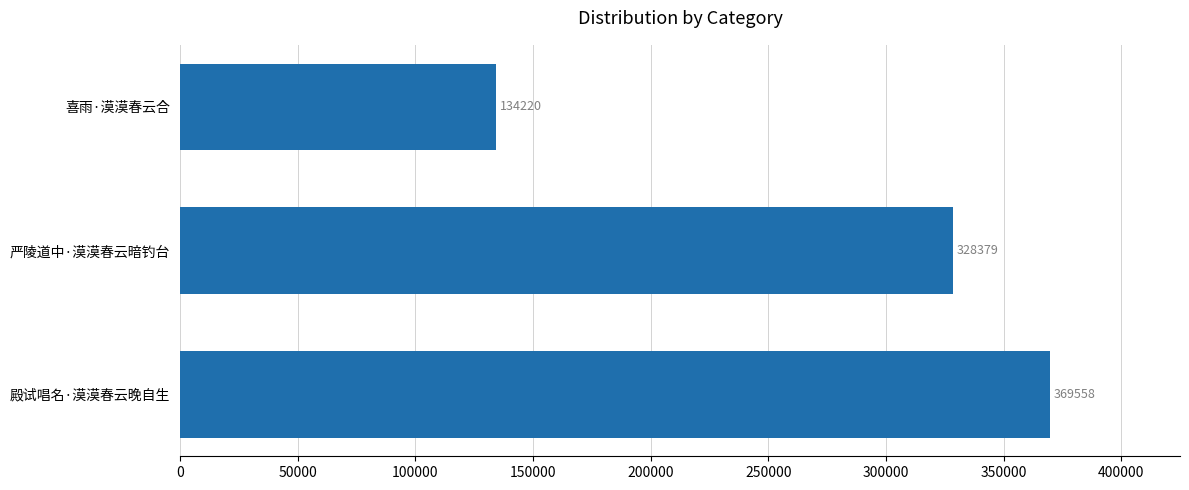

Between 殿试唱名·漠漠春云晚自生 and 严陵道中·漠漠春云暗钓台, which is larger?

殿试唱名·漠漠春云晚自生